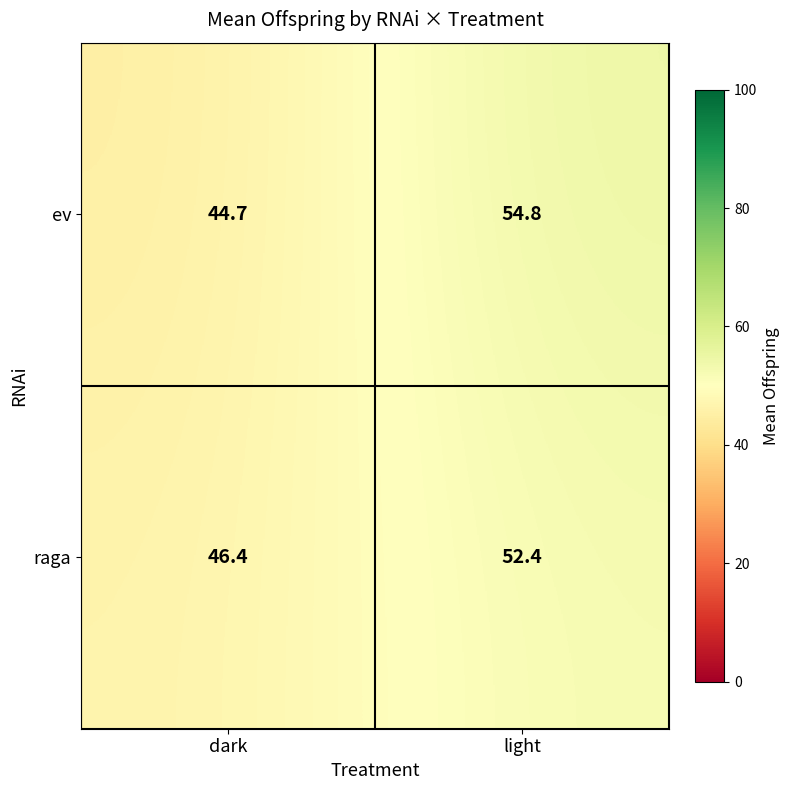

What is the difference between the maximum and minimum values in the ev series?

10.1